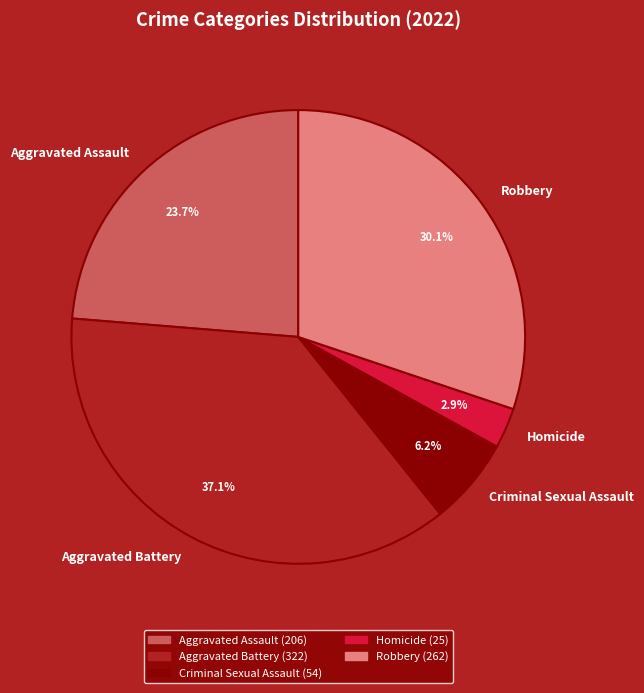

What is the ratio of the value at Aggravated Battery to the value at Criminal Sexual Assault?

6.0